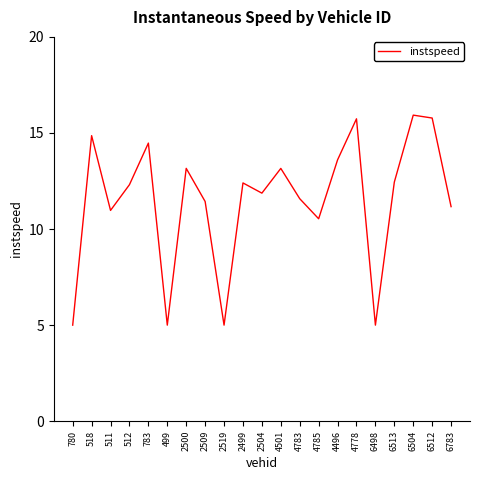

What is the difference between the maximum and minimum values?

10.9